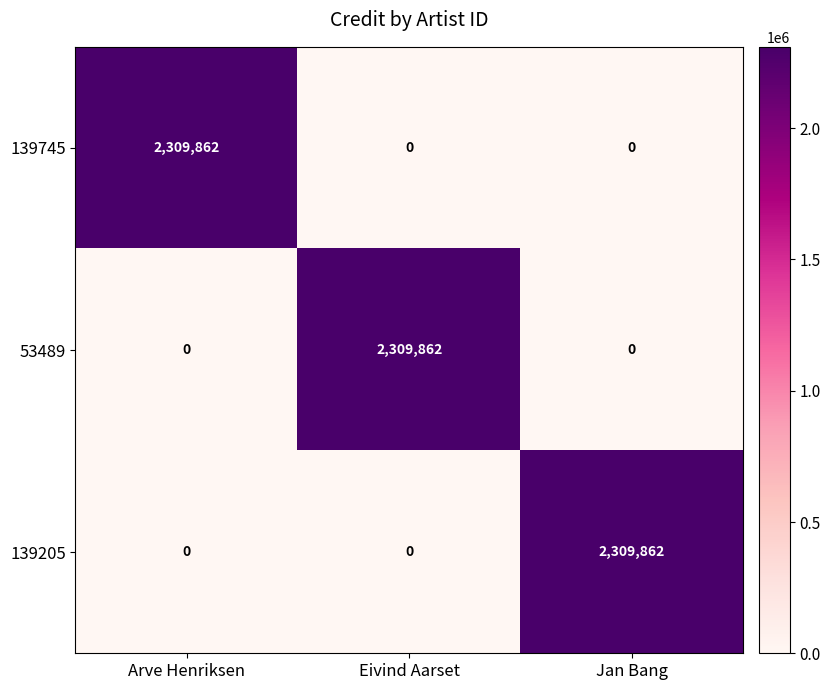

At how many categories does at least one series exceed 850599?

3